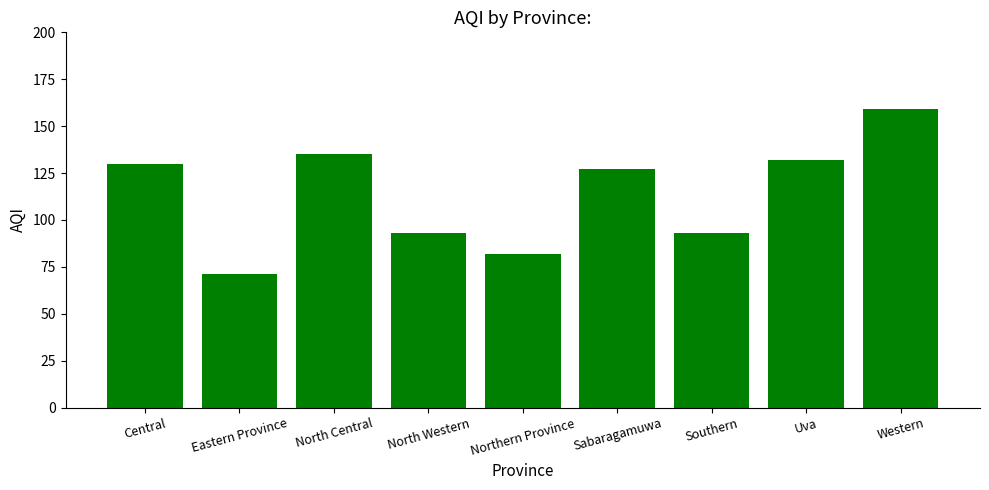

What is the label of the 3rd bar from the right?

Southern